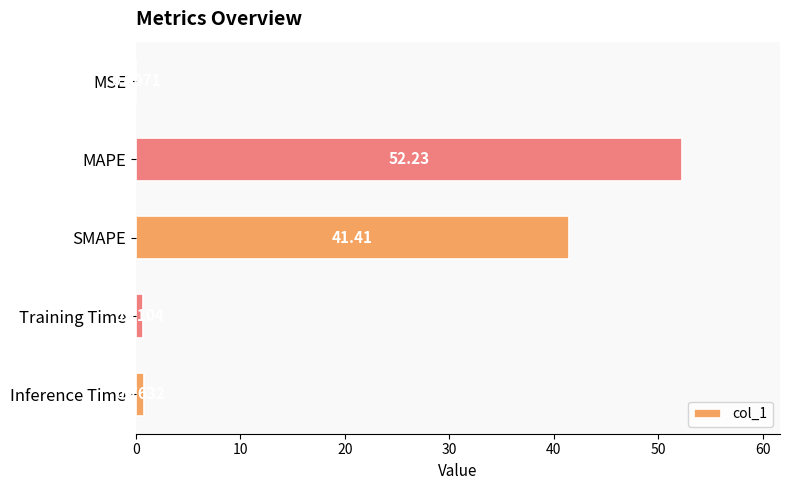

At which category does the chart reach its peak across all series?

MAPE